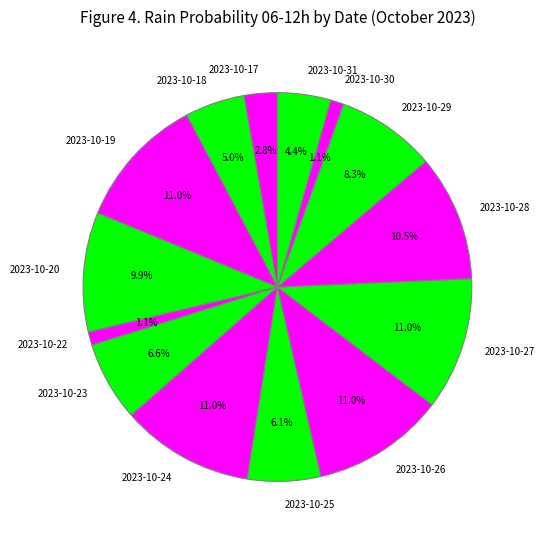

To the nearest percent, what is the difference between the largest and smallest slice percentages?

10%